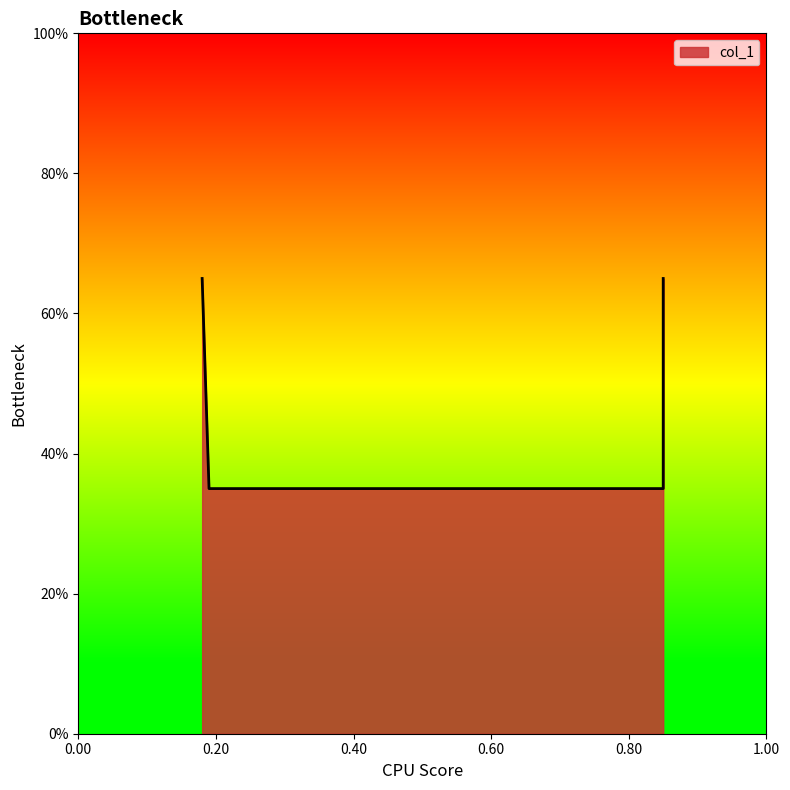

Does the chart have visible grid lines?

No